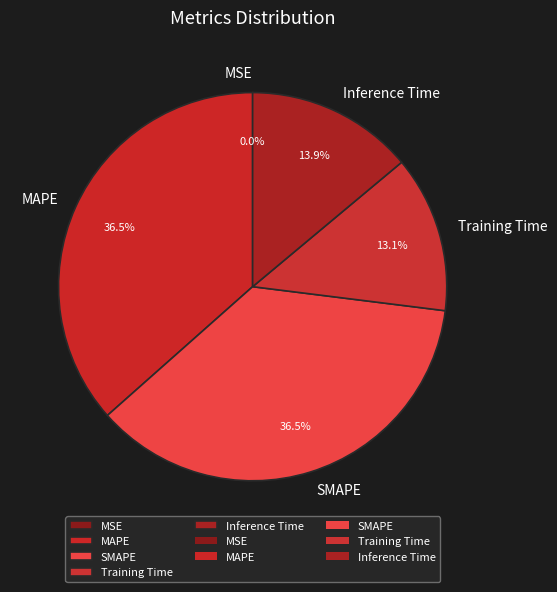

Is MAPE the majority of the pie?

No